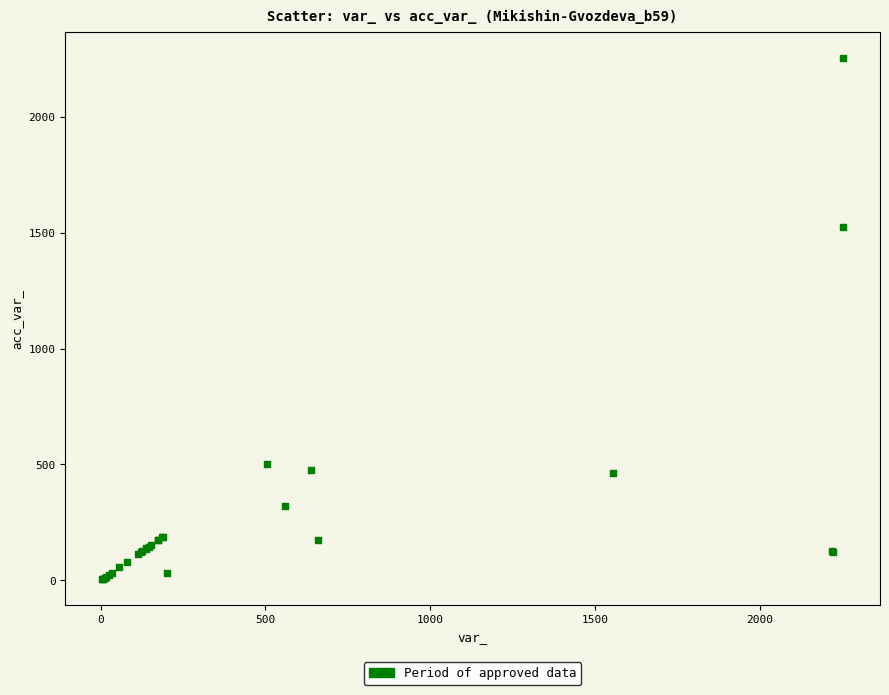

What Y value in the scatter plot is closest to 1128?

1526